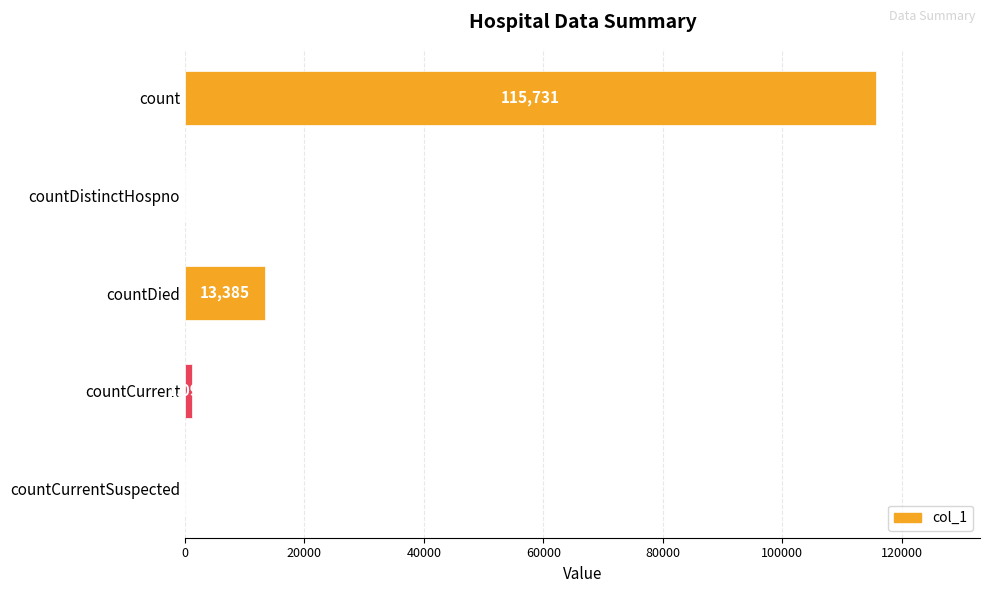

What is the sum of all values?

130213